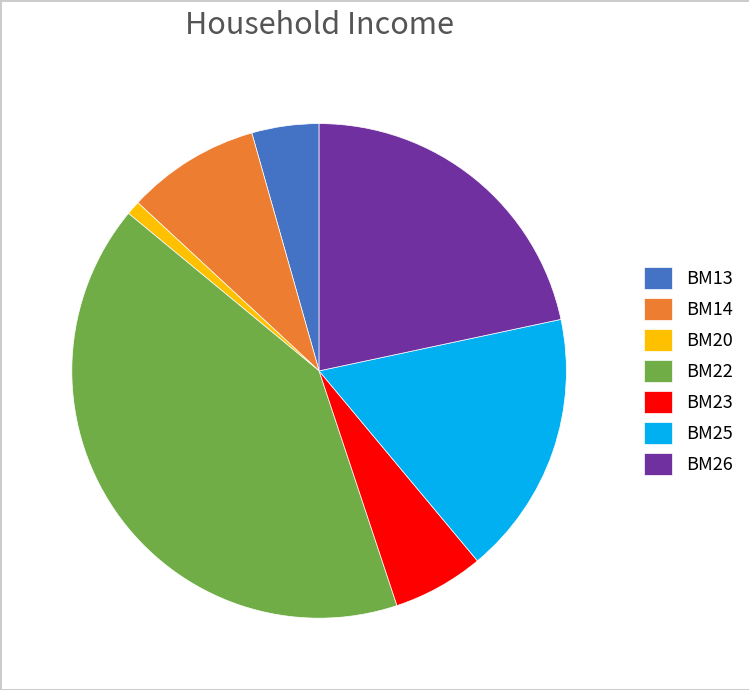

Does BM20 account for over 50% of the chart?

No